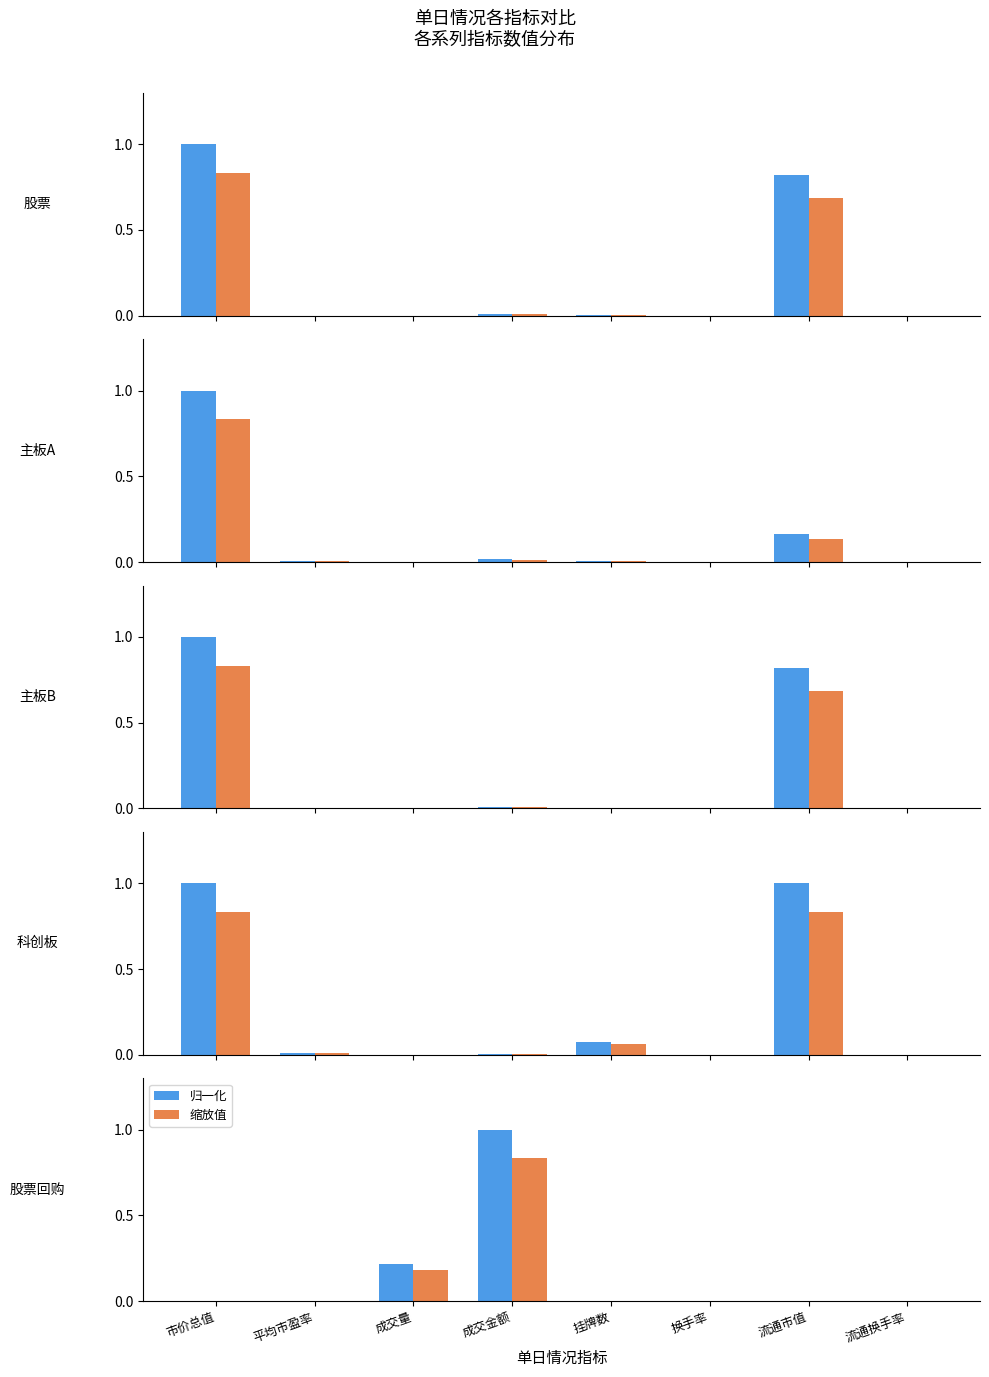

At which label is 归一化 closest to 0?

市价总值